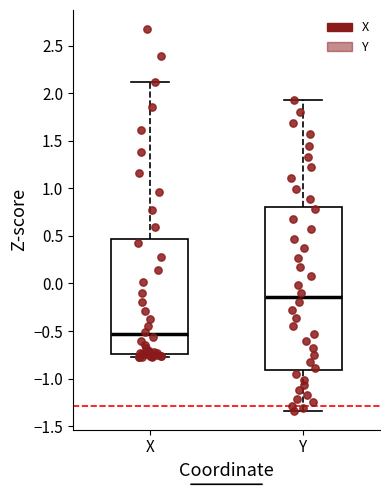

Reading left to right, read every box against the y-axis: the position of its median line, the range the box covers, and the ends of its whiskers. The values are not printed on the chart, so give them approximately, as read against the axis.

X: median -0.55, box -0.75 to 0.45, whiskers -0.75 (just below the box's lower edge) to 2.10
Y: median -0.15, box -0.90 to 0.80, whiskers -1.35 to 1.95